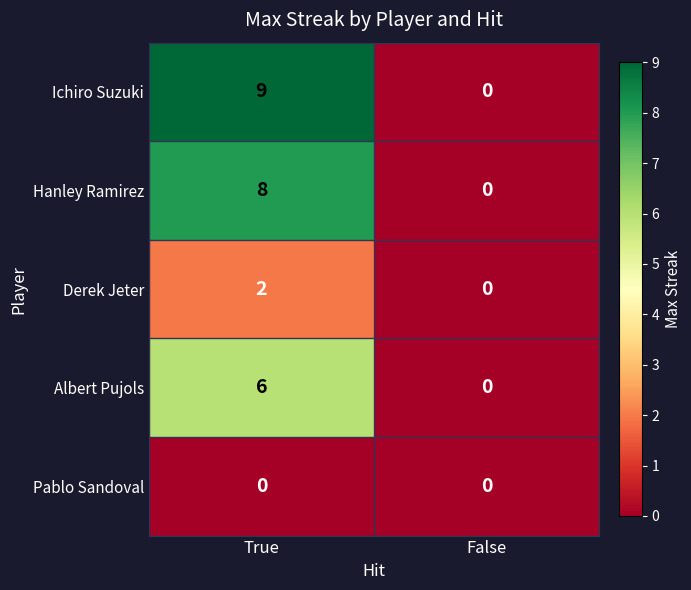

What is the difference between the maximum and minimum values in the Albert Pujols series?

6